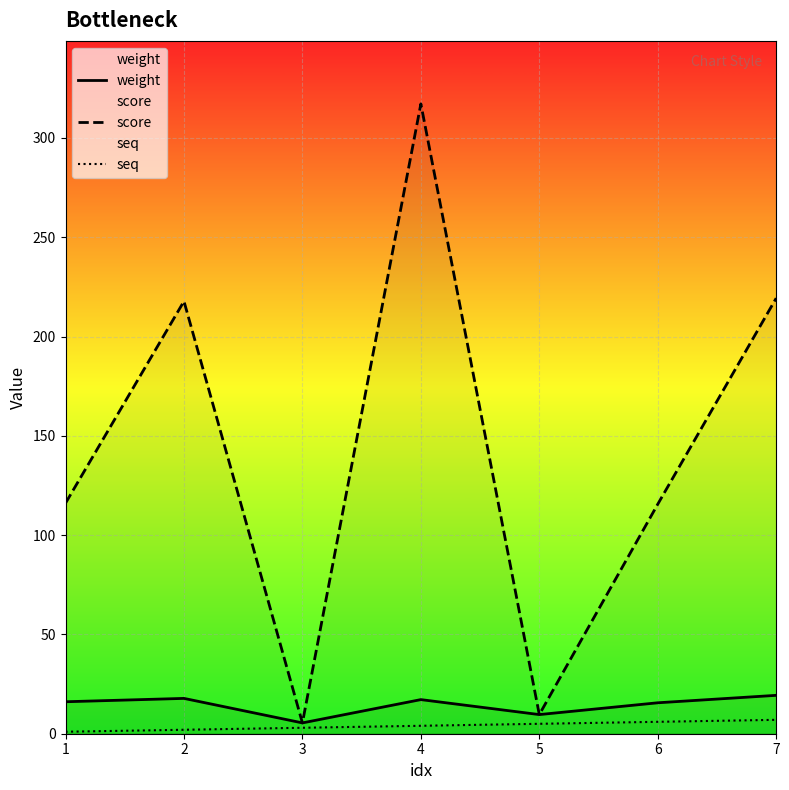

Reading right to left, extract all data points from this chart.

weight: 7=19.3	6=15.6	5=9.6	4=17.2	3=5.5	2=17.8	1=16.1
score: 7=219.3	6=115.6	5=9.6	4=317.2	3=5.5	2=217.8	1=116.1
seq: 7=7.0	6=6.0	5=5.0	4=4.0	3=3.0	2=2.0	1=1.0